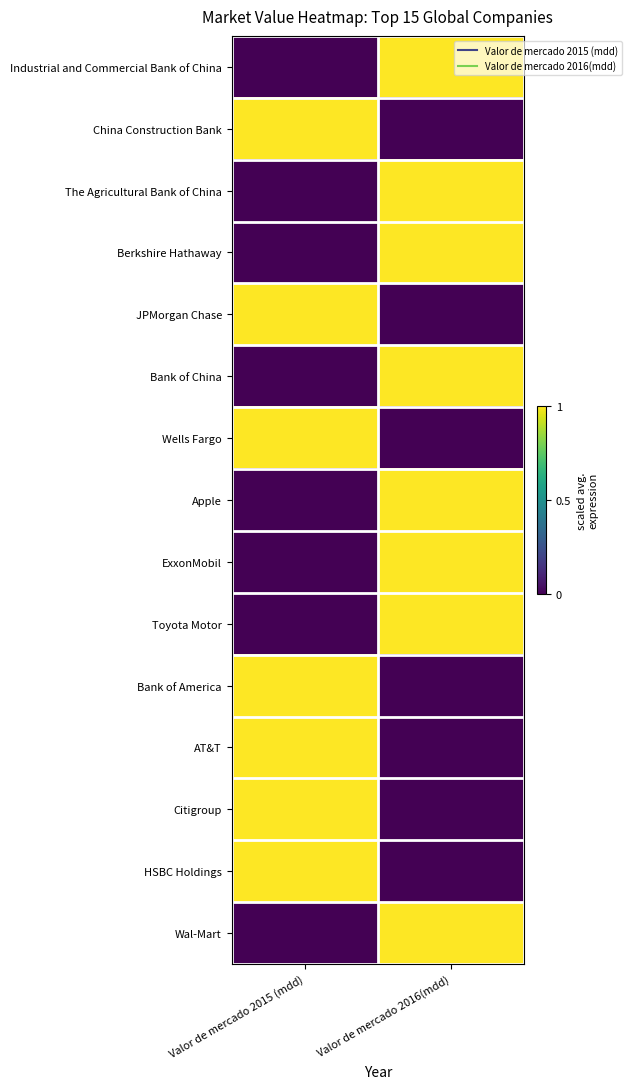

What is the total value across all series at Valor de mercado 2015 (mdd)?

7